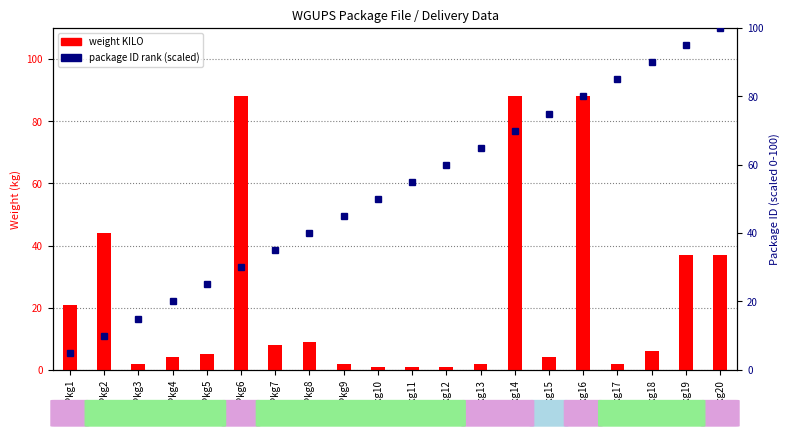

How many data points in package ID rank (scaled) are above 55?

10